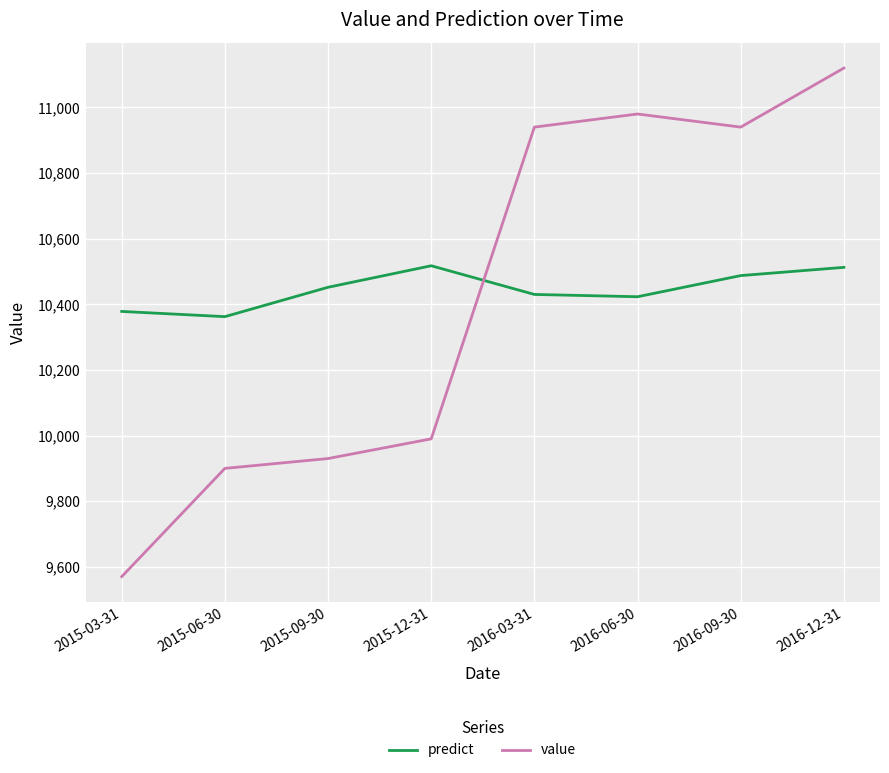

At how many categories does at least one series exceed 10103?

8